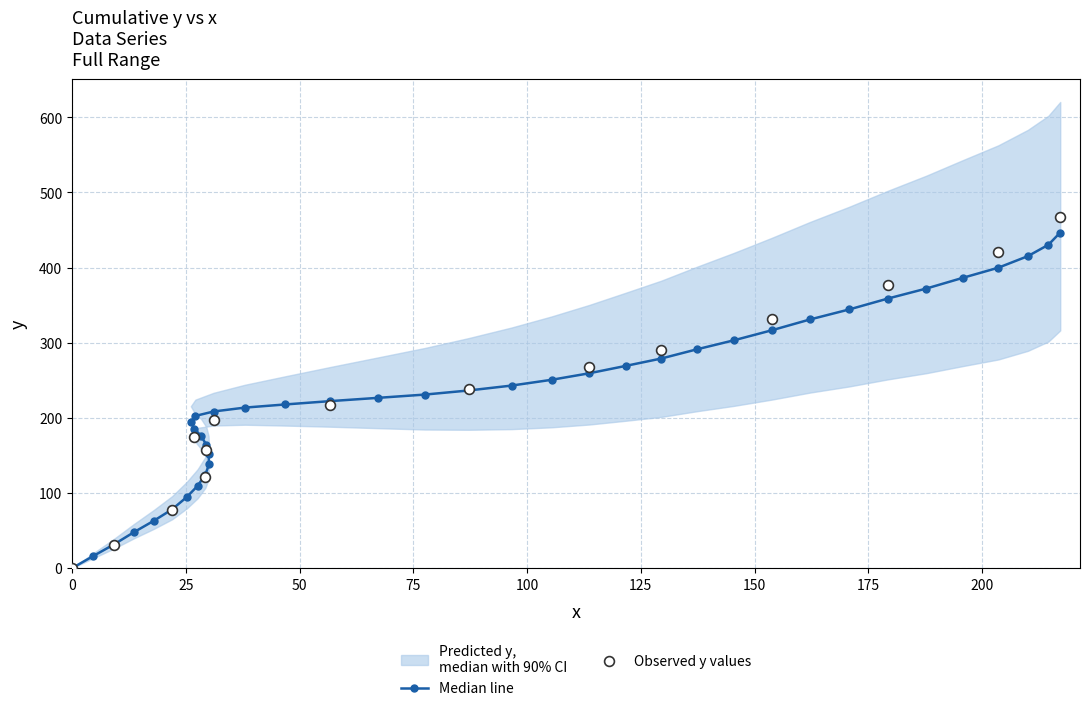

What is the change in value from 121.7 to 137.3?

+22.0